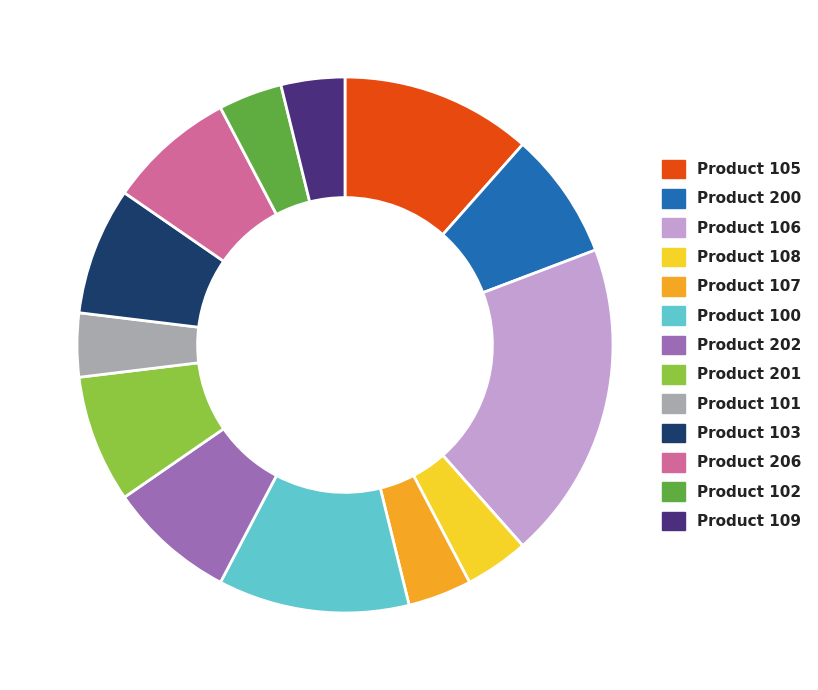

Does any single category account for the majority?

No